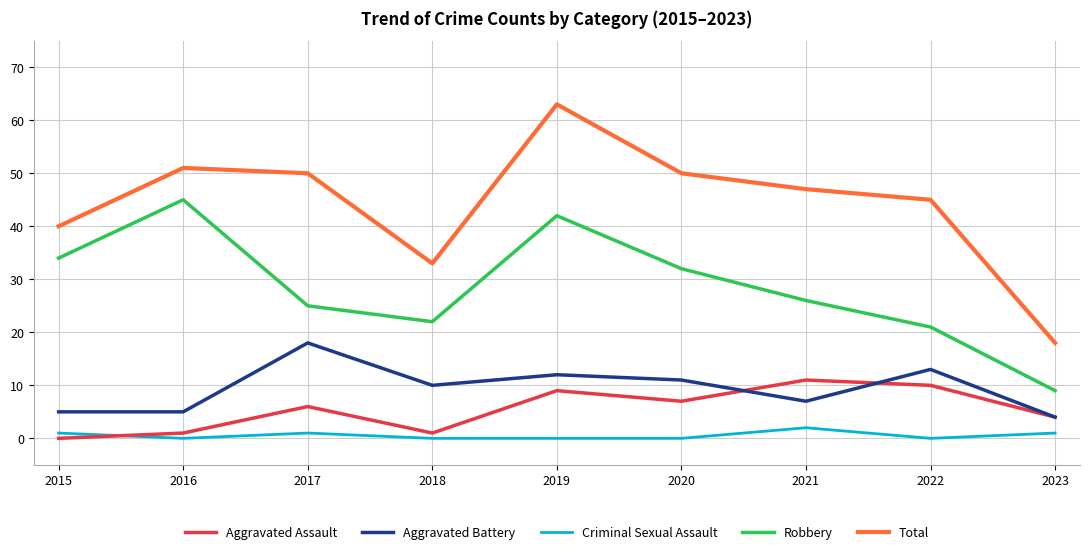

At which label does Total reach its minimum?

2023